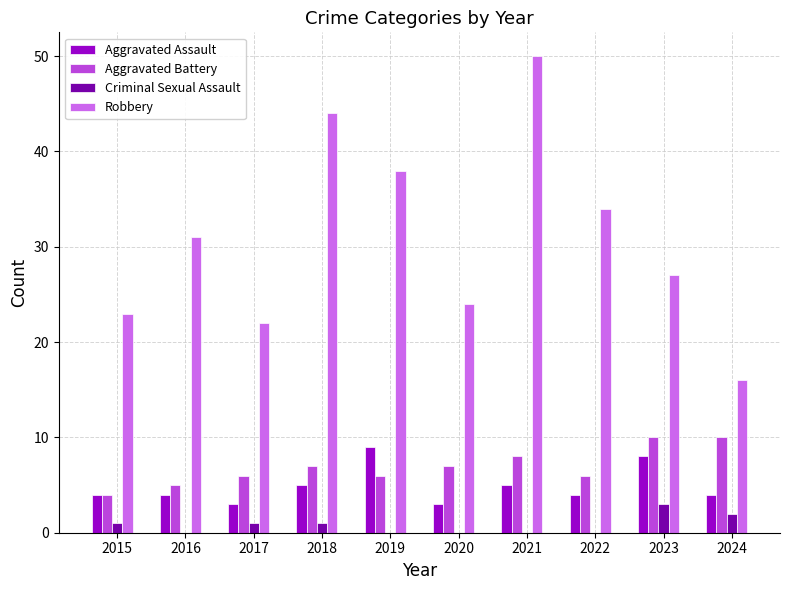

Which series has the largest total across all categories?

Robbery